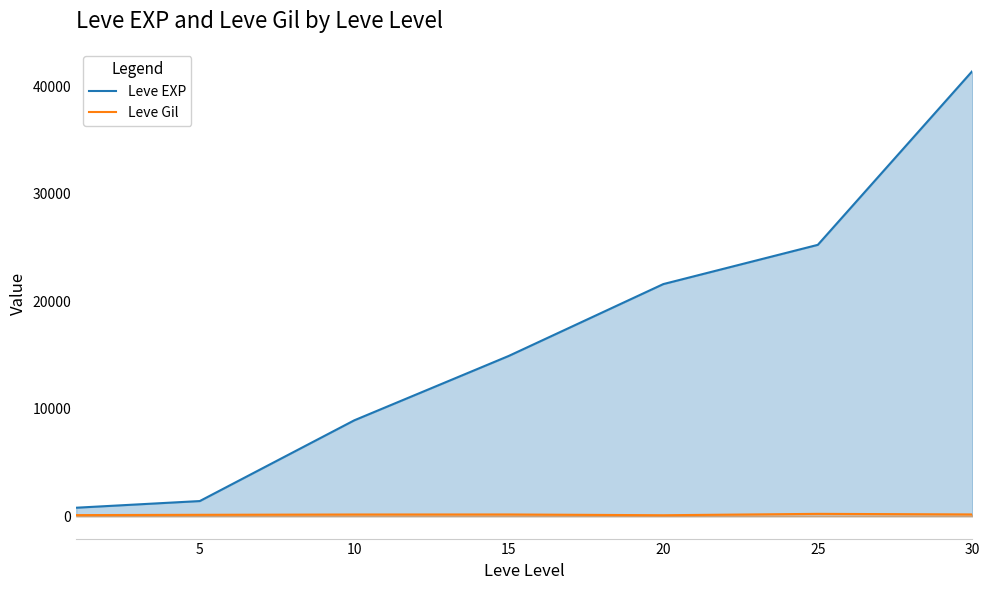

What is the average value of the Leve EXP series?

16333